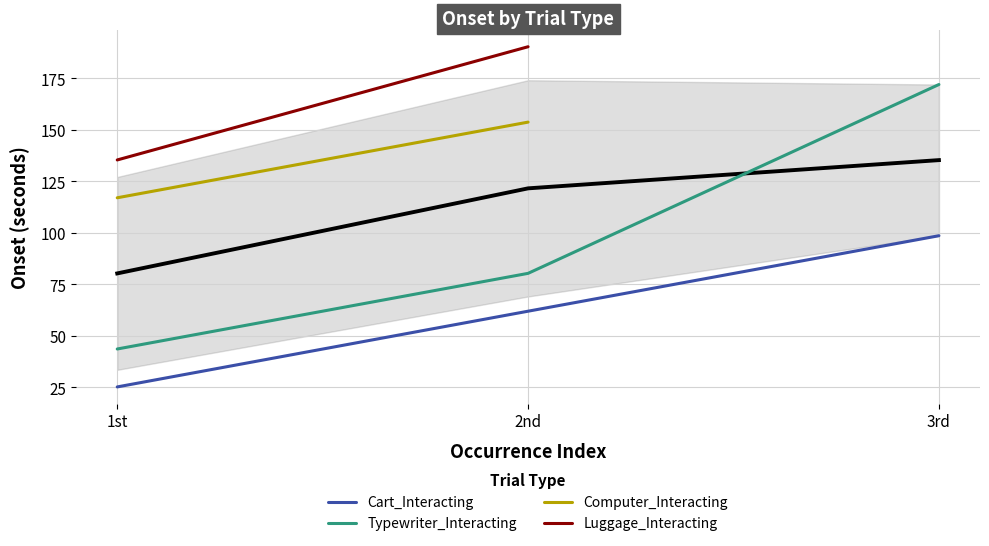

What is the average value of the Cart_Interacting series?

61.9